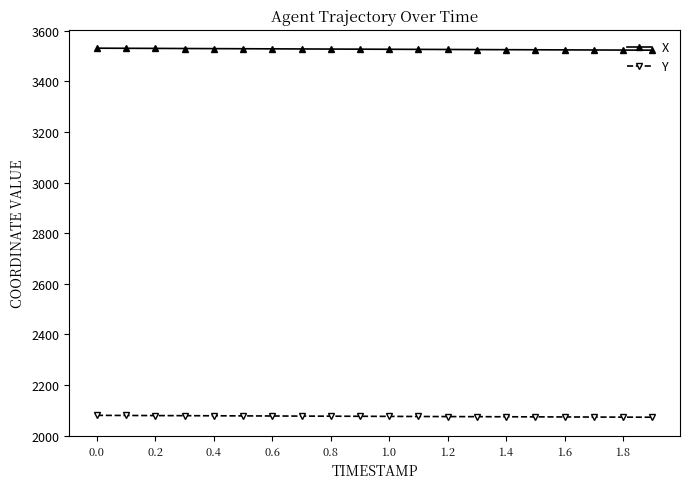

Which series has the largest total across all categories?

X